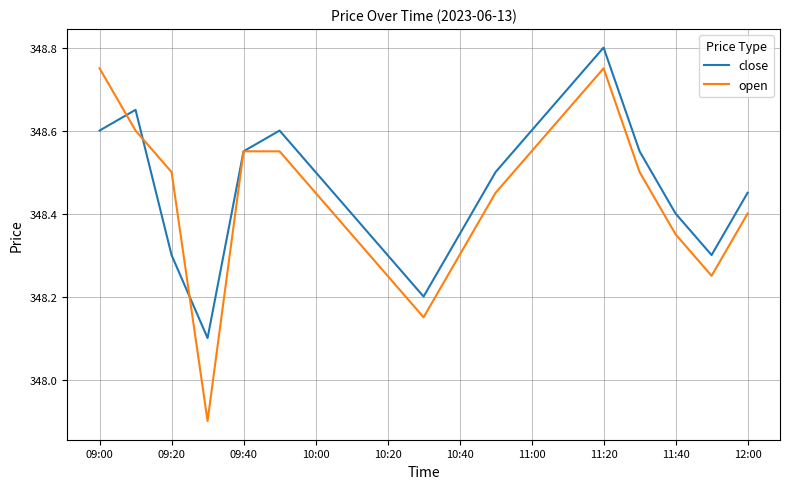

What is the smallest value displayed?

347.9